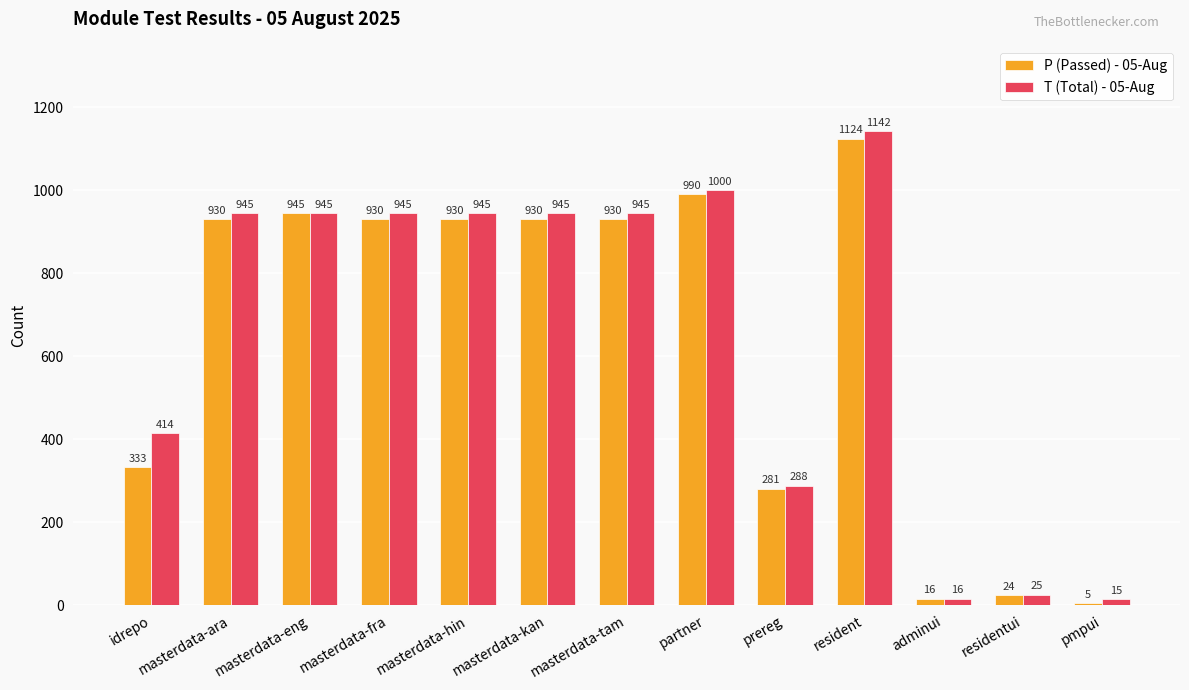

What is the highest value of the T (Total) - 05-Aug series?

1142